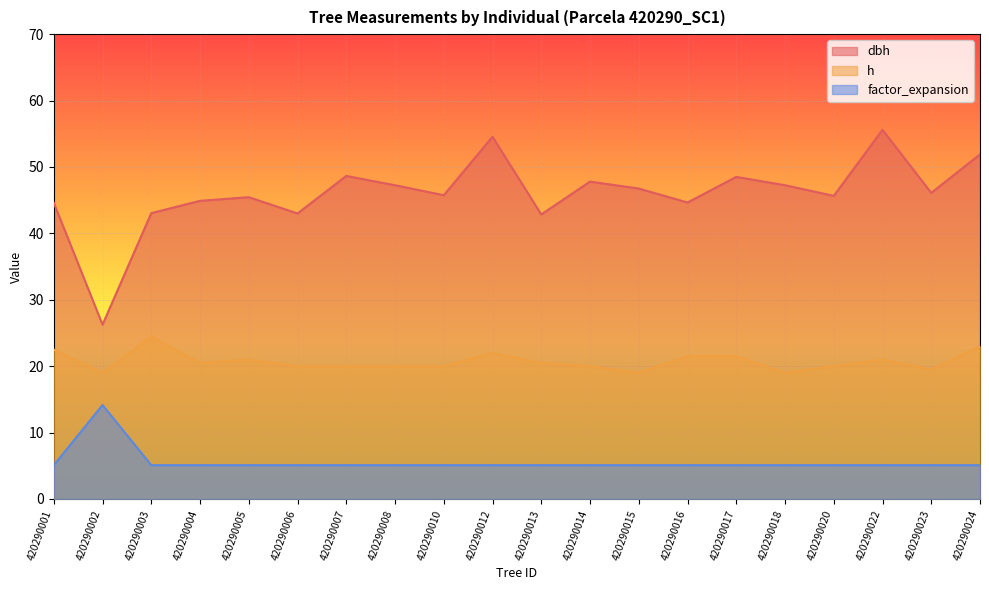

Reading right to left, extract all data points from this chart.

dbh: 420290024=51.9	420290023=46.1	420290022=55.6	420290020=45.6	420290018=47.2	420290017=48.5	420290016=44.6	420290015=46.8	420290014=47.8	420290013=42.9	420290012=54.5	420290010=45.8	420290008=47.2	420290007=48.6	420290006=43.0	420290005=45.5	420290004=44.9	420290003=43.0	420290002=26.2	420290001=44.6
h: 420290024=23.0	420290023=19.5	420290022=21.0	420290020=20.0	420290018=19.0	420290017=21.5	420290016=21.5	420290015=19.0	420290014=20.0	420290013=20.5	420290012=22.0	420290010=20.0	420290008=20.0	420290007=20.0	420290006=20.0	420290005=21.0	420290004=20.5	420290003=24.5	420290002=19.0	420290001=22.5
factor_expansion: 420290024=5.1	420290023=5.1	420290022=5.1	420290020=5.1	420290018=5.1	420290017=5.1	420290016=5.1	420290015=5.1	420290014=5.1	420290013=5.1	420290012=5.1	420290010=5.1	420290008=5.1	420290007=5.1	420290006=5.1	420290005=5.1	420290004=5.1	420290003=5.1	420290002=14.2	420290001=5.1